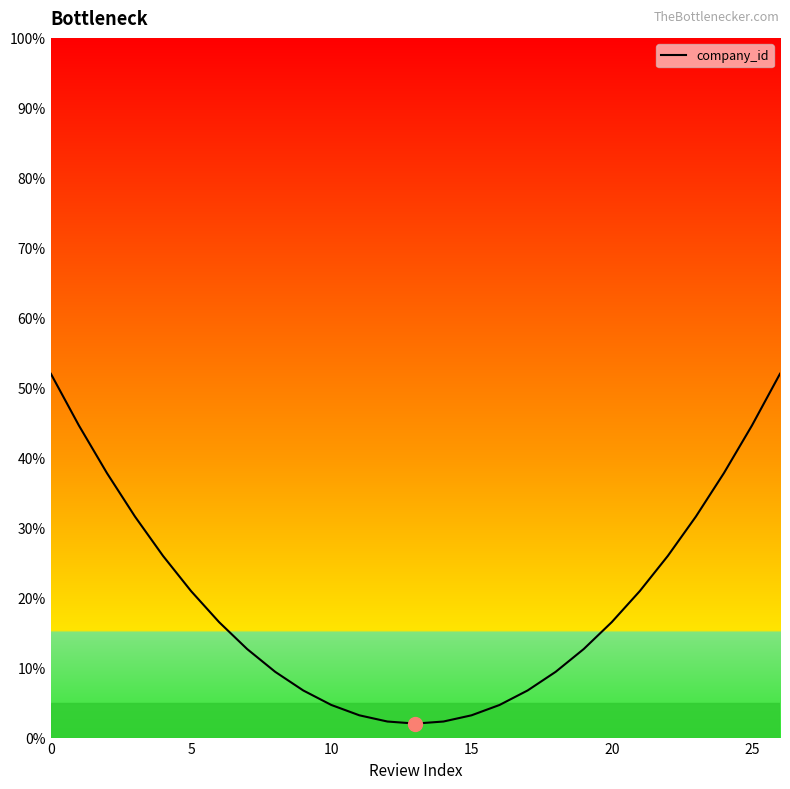

What is the minimum value shown in the chart?

2.0